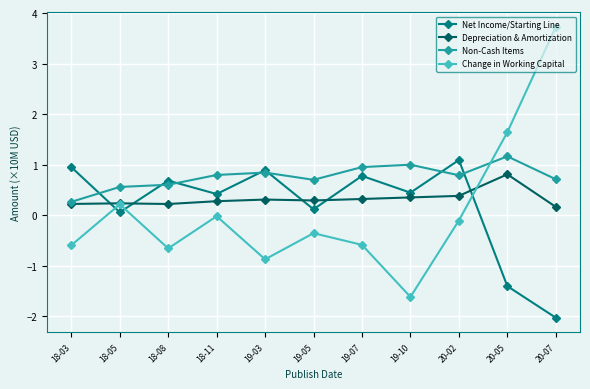

What are all the series names shown in the legend?

Net Income/Starting Line, Depreciation & Amortization, Non-Cash Items, Change in Working Capital